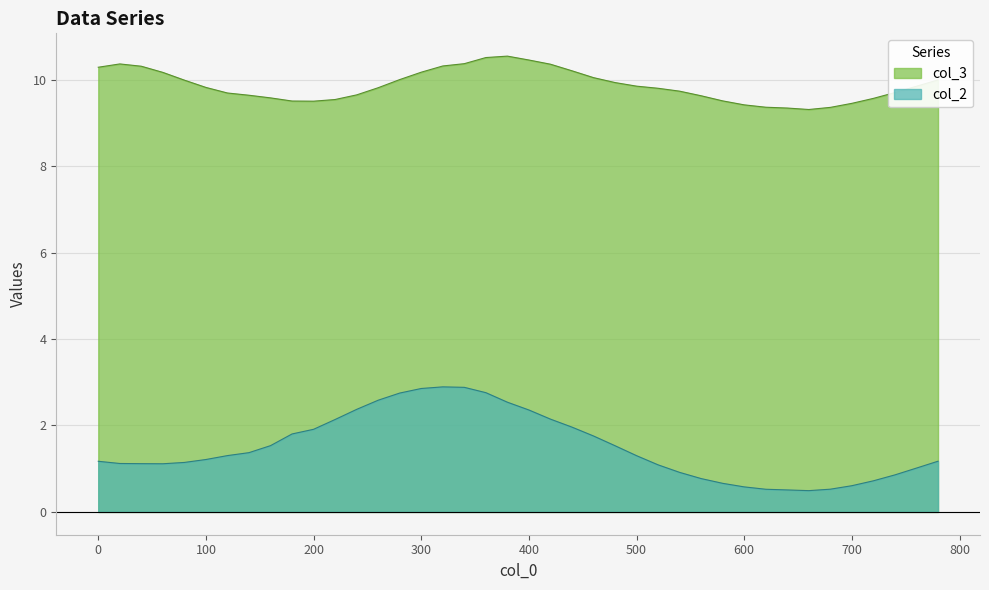

Rank the series by their average value, from lowest to highest.

col_2, col_3